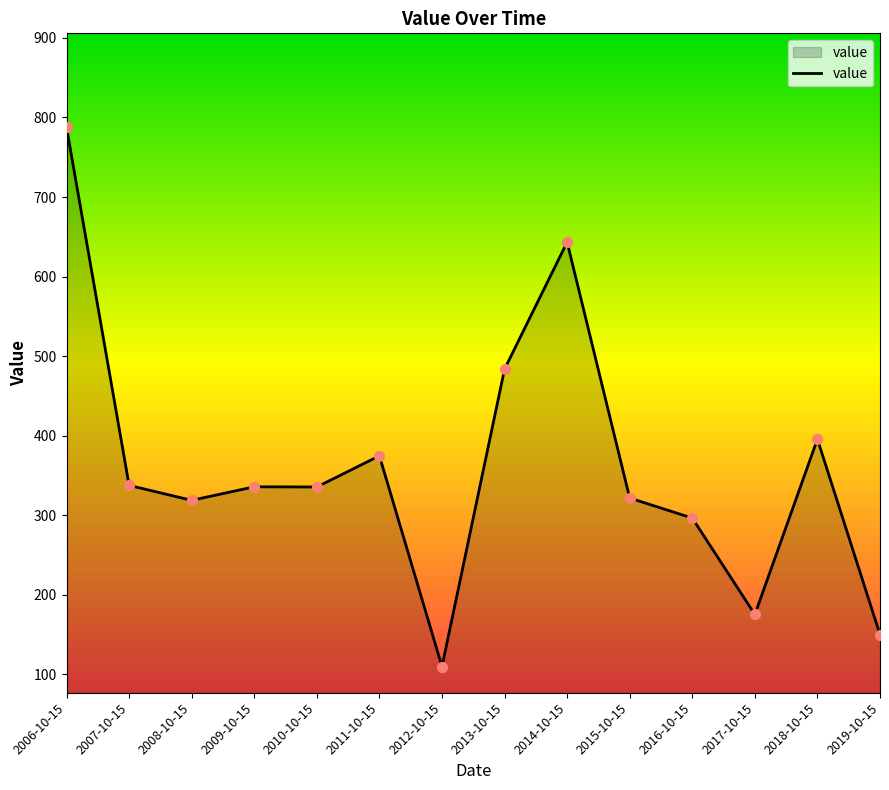

Which has a higher value, 2016-10-15 or 2019-10-15?

2016-10-15